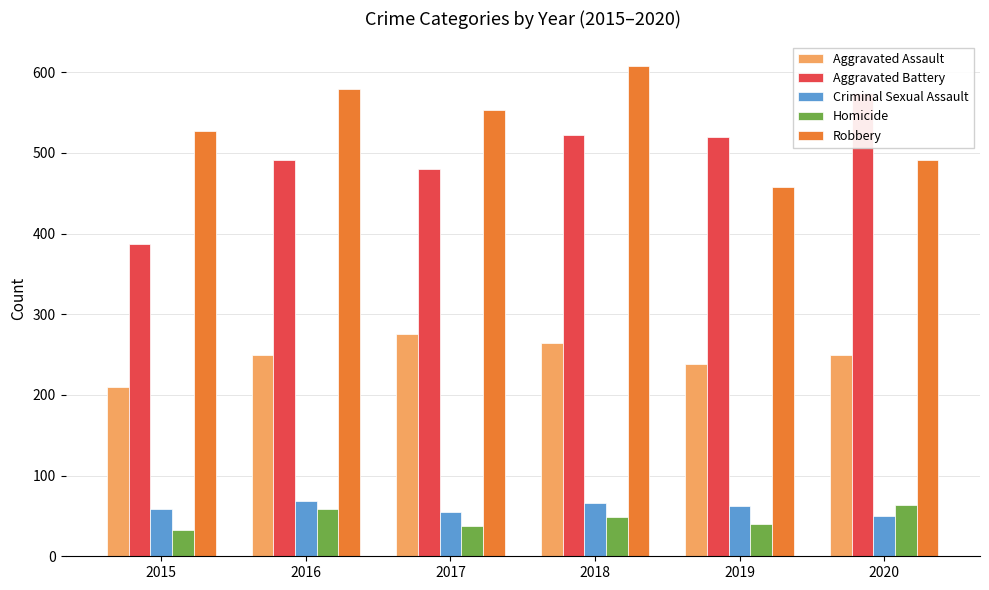

Is the value of Homicide at 2019 greater than the value of Criminal Sexual Assault at 2016?

No